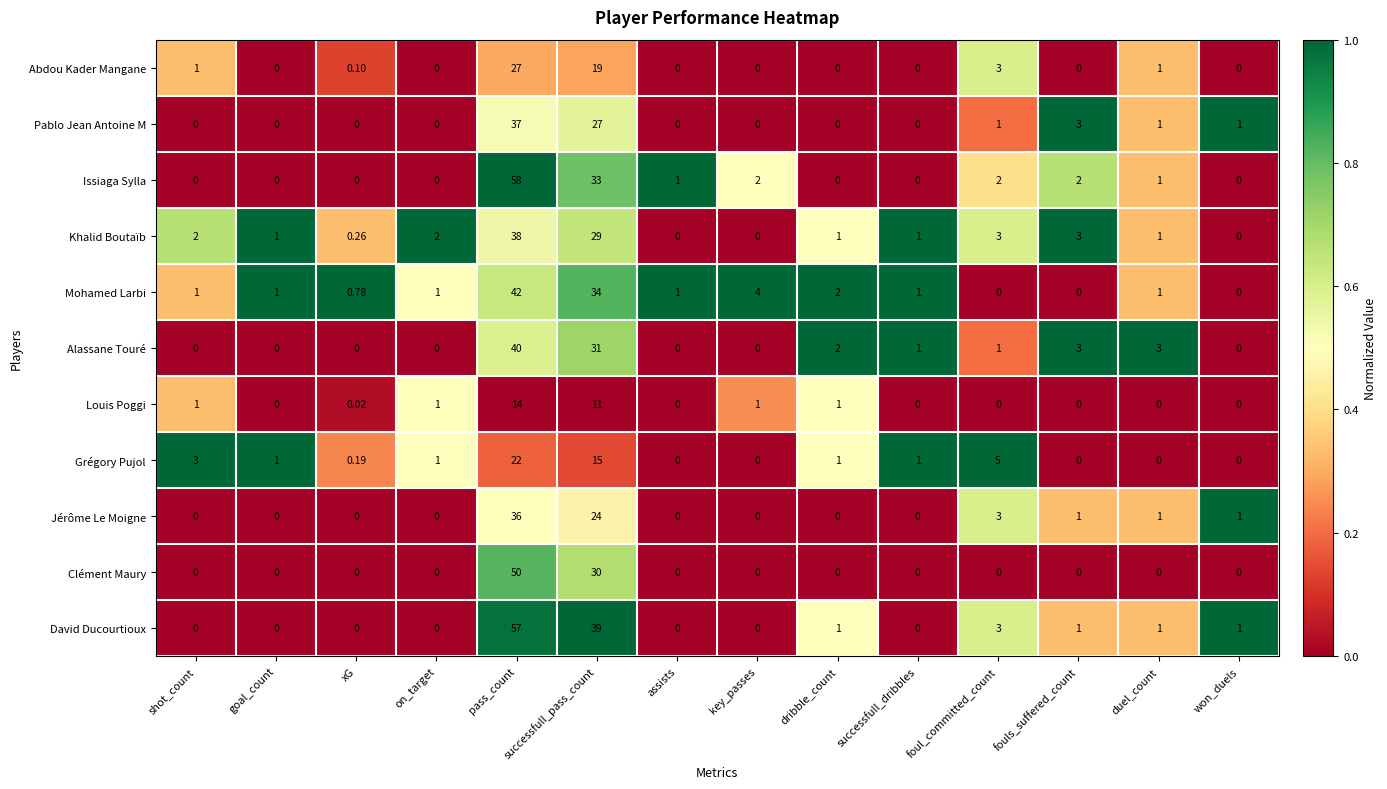

How many data points does each series have?

14